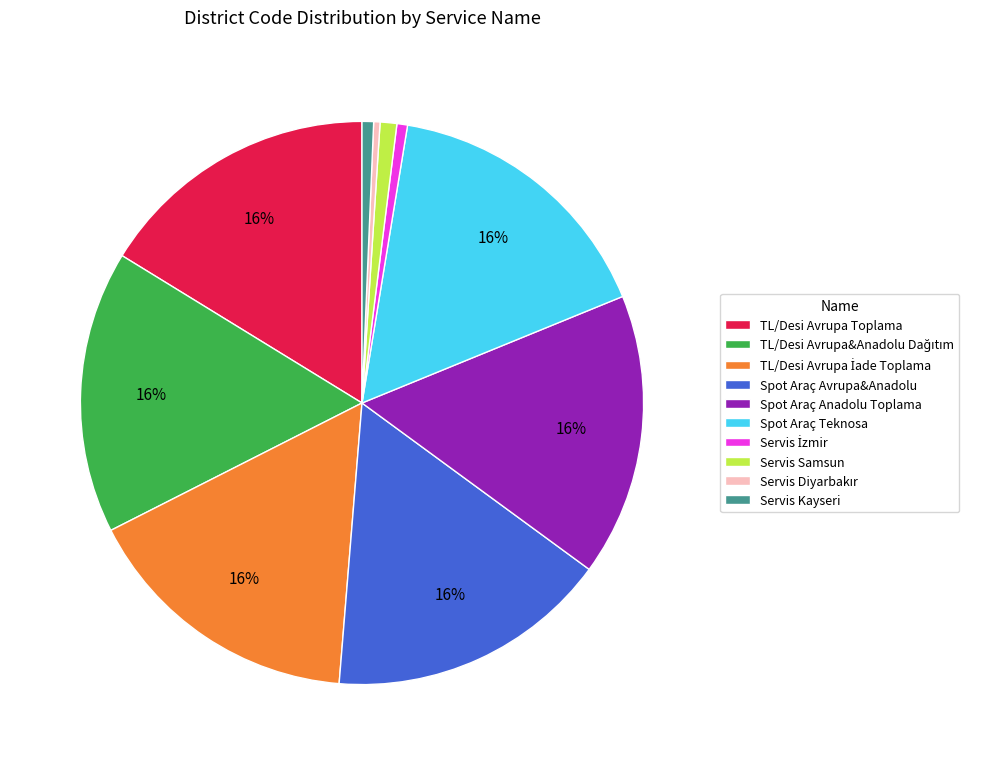

To the nearest percent, what is the difference between the Servis Samsun and Spot Araç Anadolu Toplama slice percentages?

15%